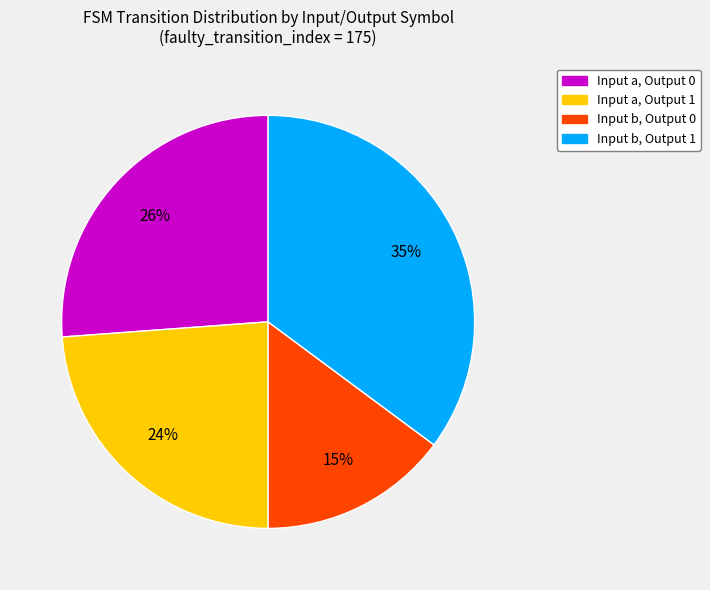

Which has a higher value, Input b, Output 1 or Input a, Output 0?

Input b, Output 1